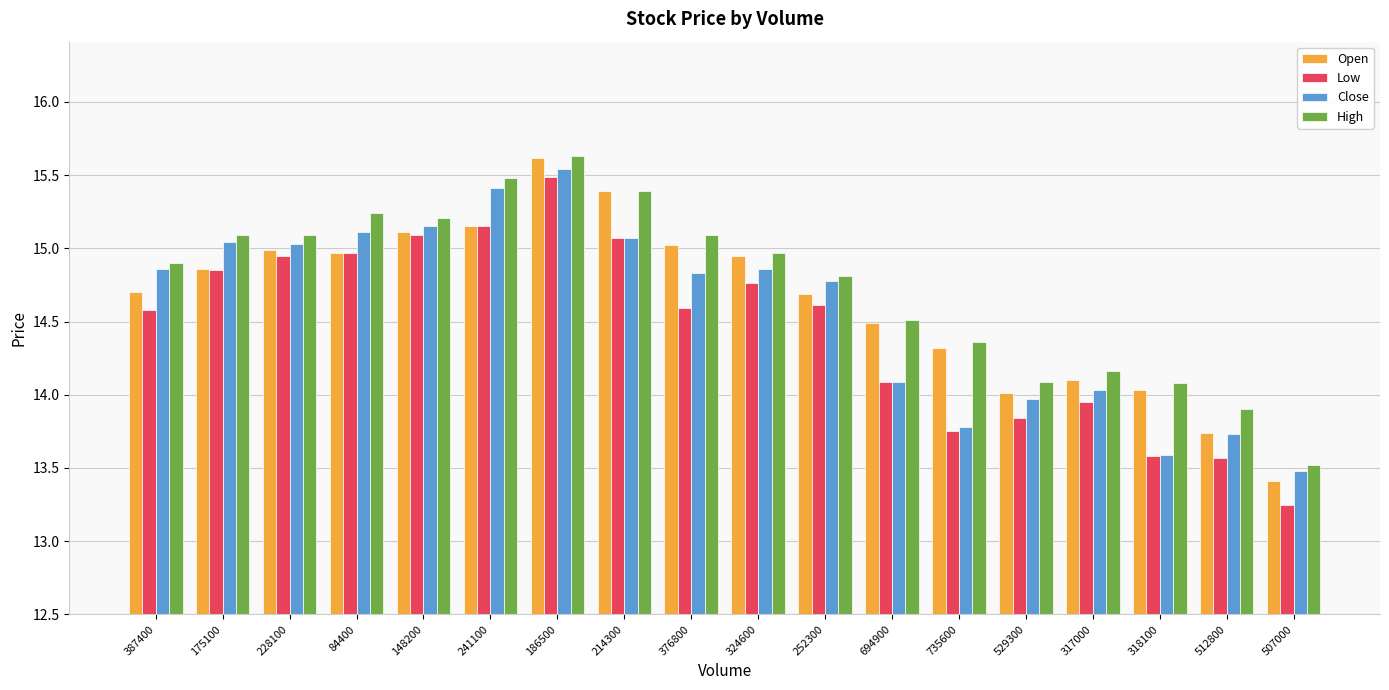

List the series in order of their overall mean, highest first.

High, Open, Close, Low